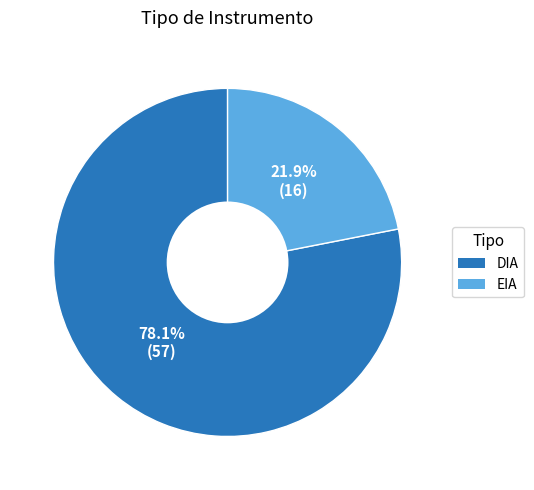

True or false: DIA accounts for 78% of the total.

True